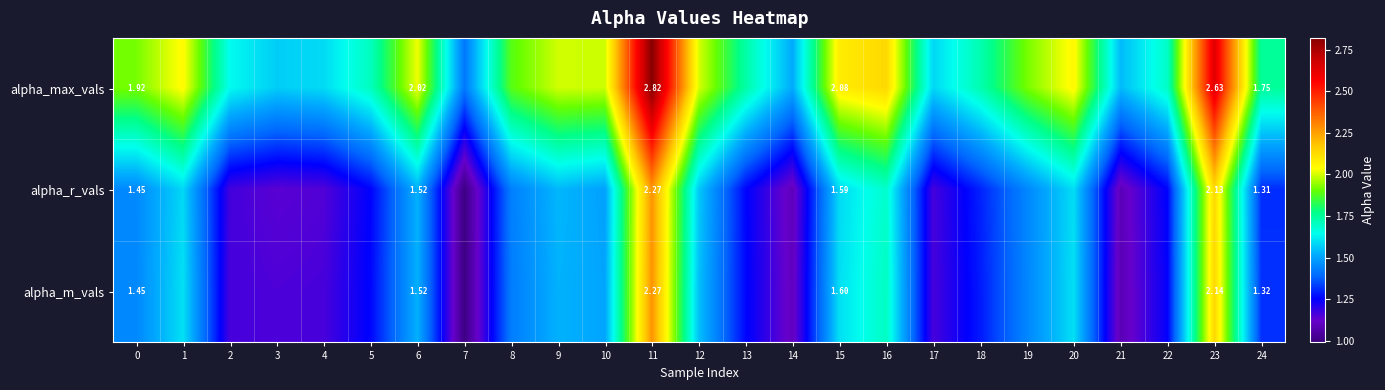

Rank the series at 23 from lowest to highest value.

alpha_r_vals, alpha_m_vals, alpha_max_vals